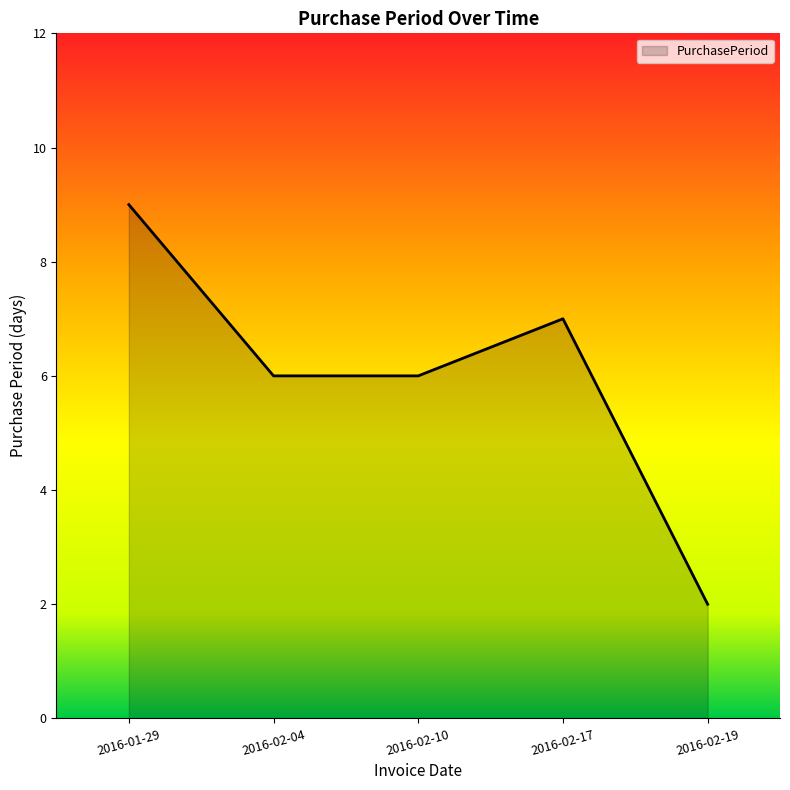

What is the ratio of the value at 2016-02-10 to the value at 2016-01-29?

0.7